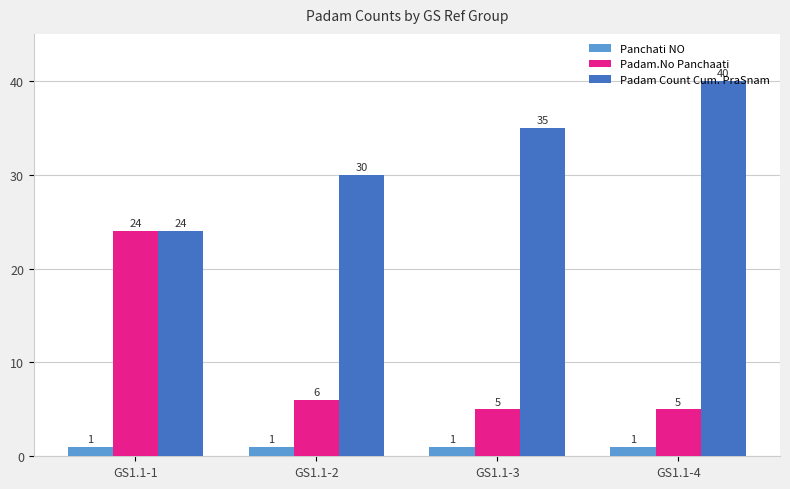

List the series in order of their overall mean, highest first.

Padam Count Cum. PraSnam, Padam.No Panchaati, Panchati NO